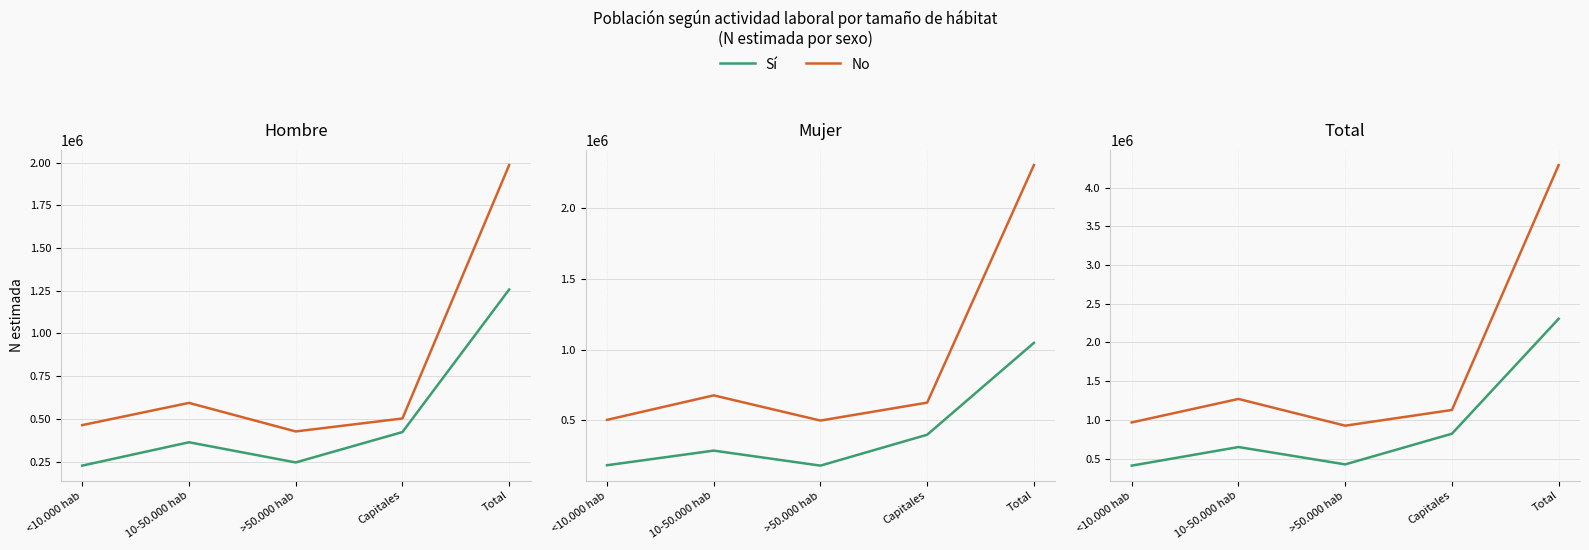

In Sí, how many points are higher than both neighbors (excluding endpoints)?

1